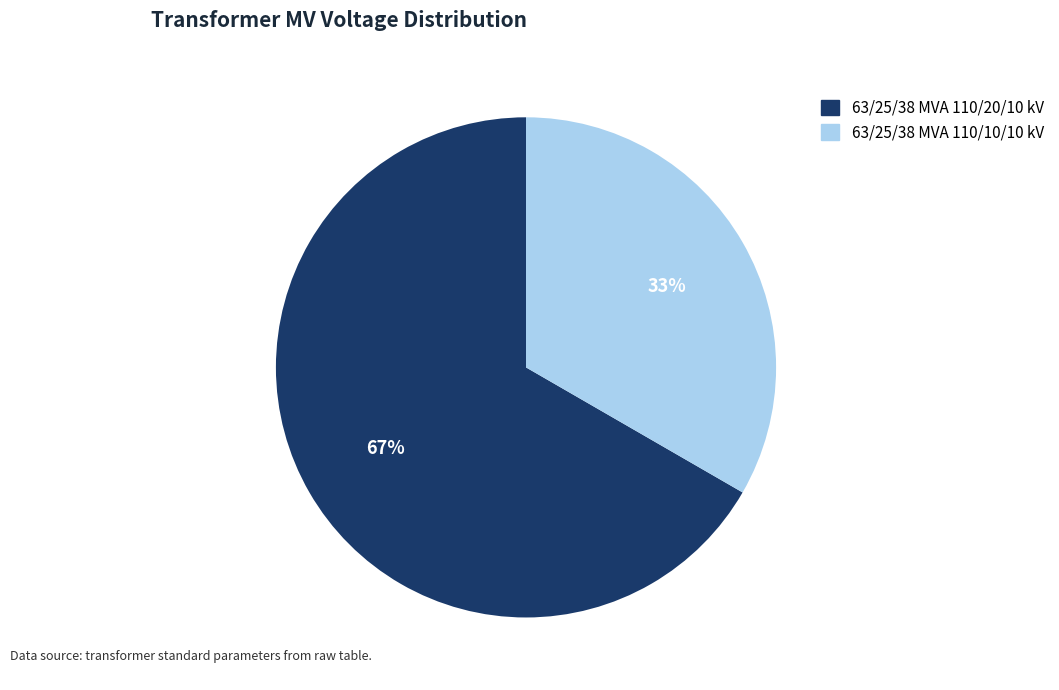

Do 63/25/38 MVA 110/20/10 kV and 63/25/38 MVA 110/10/10 kV together represent more than half of the pie?

Yes